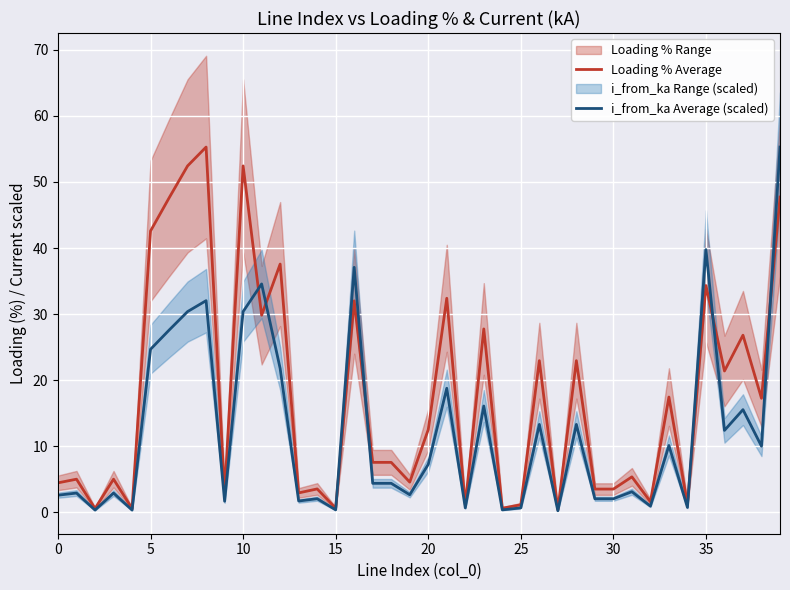

The value of i_from_ka Average (scaled) at 0 is 2.6. True or false?

True